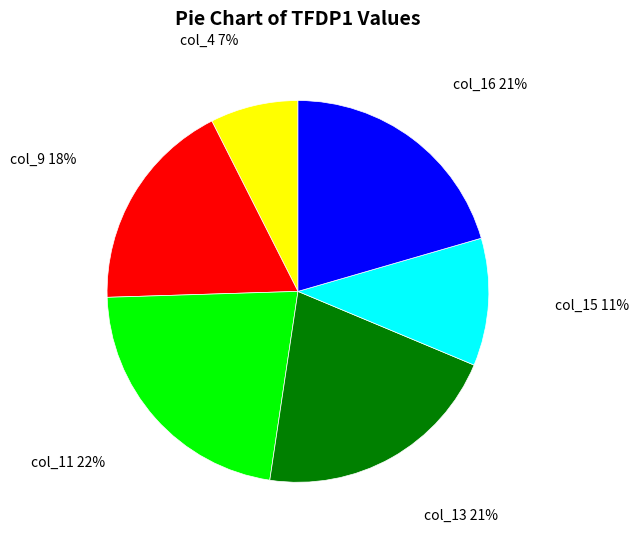

Is there any slice that represents more than half of the pie?

No